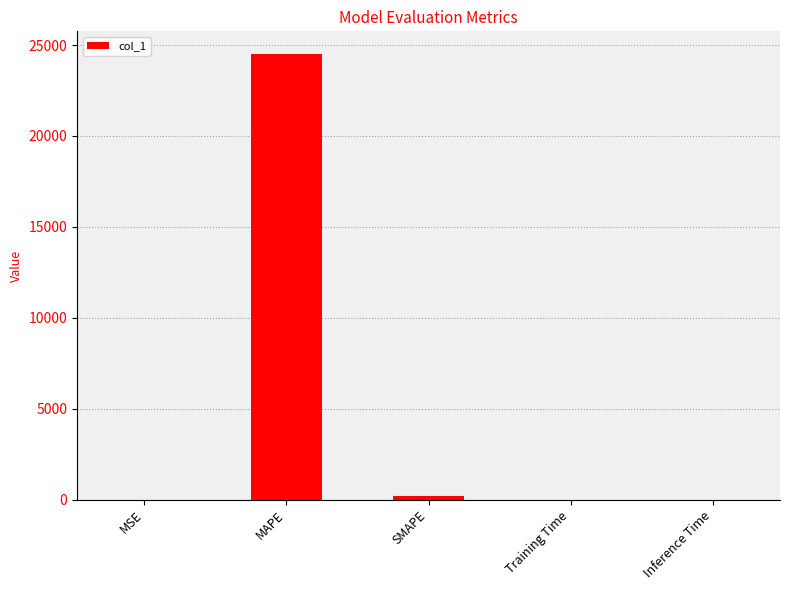

Which category has the highest value across all series?

MAPE